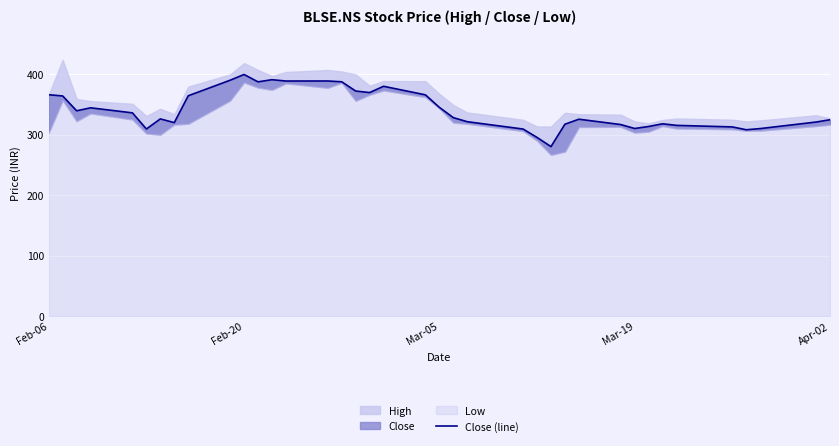

What is the value of the 35th point from the left?

308.0